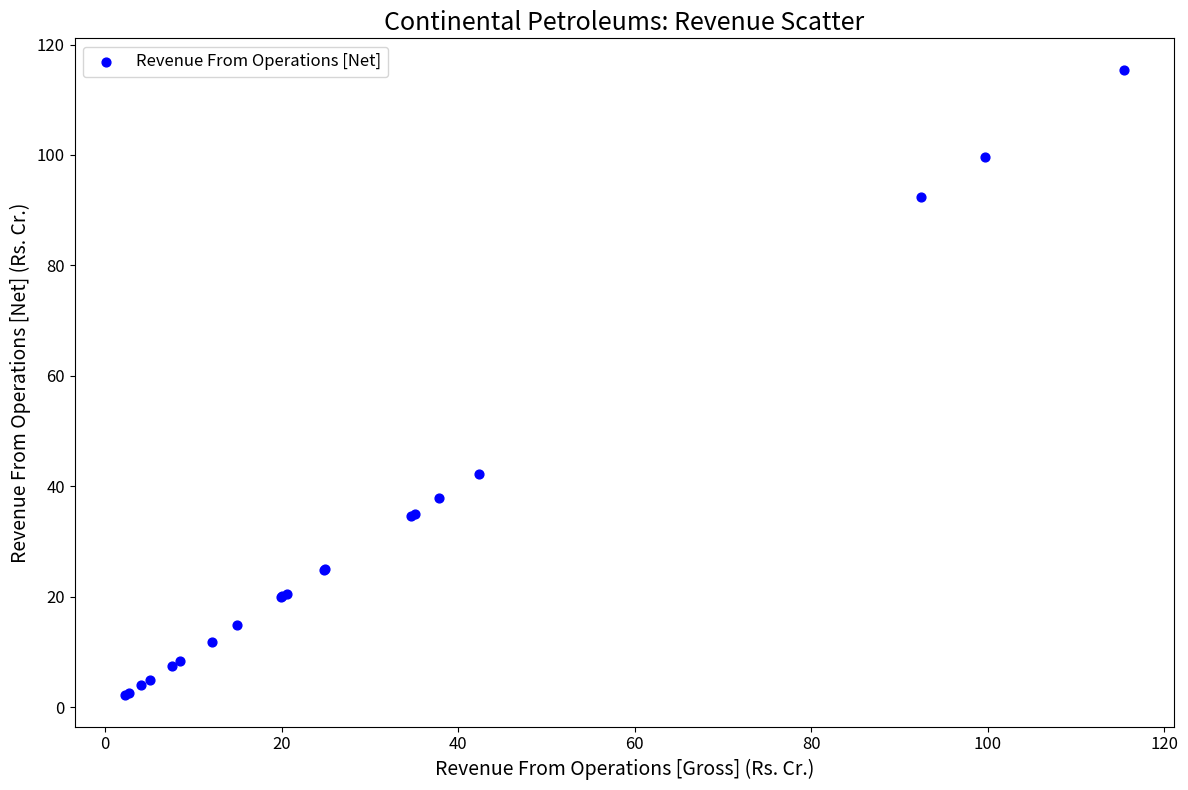

What Y value in the scatter plot is closest to 58?

42.3